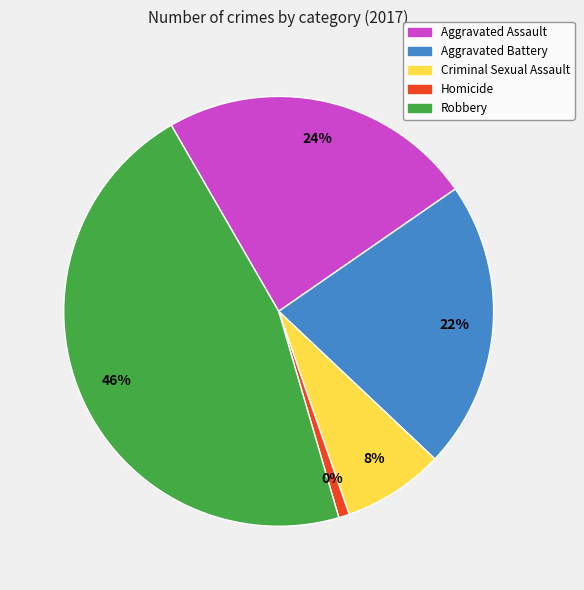

What is the ratio of the value at Aggravated Battery to the value at Criminal Sexual Assault?

2.8